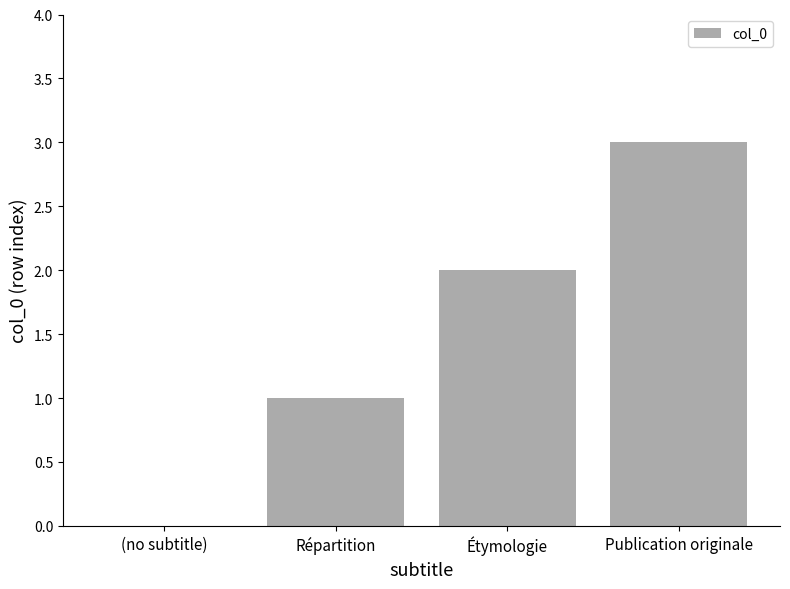

What is the greatest value displayed?

3